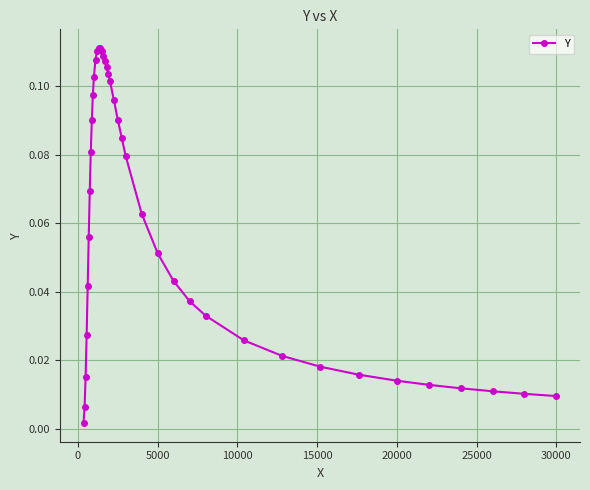

What is the sum of all values?

2.4